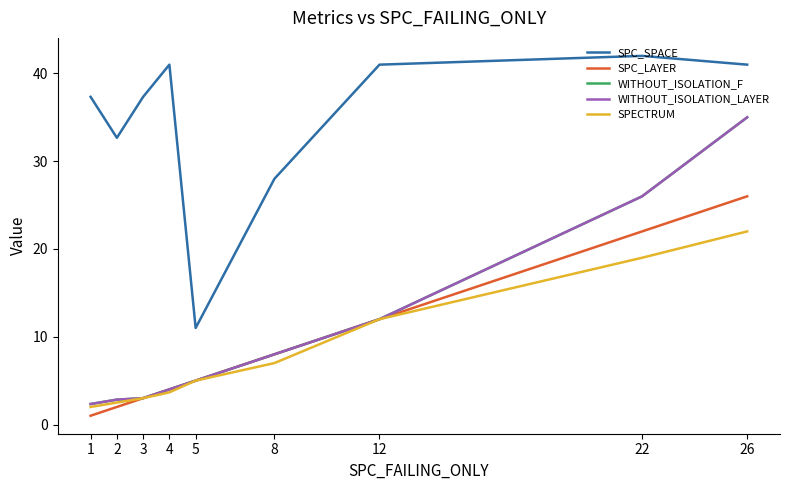

Does the chart have visible grid lines?

No